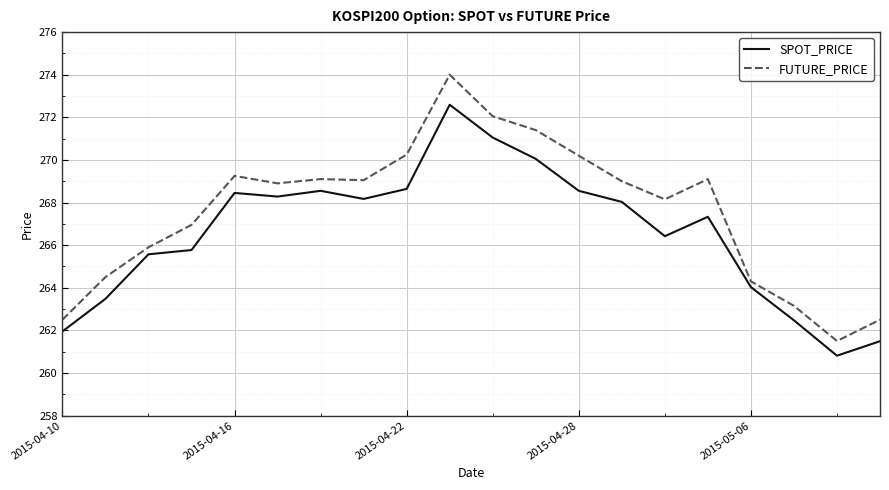

Which series has the largest total across all categories?

FUTURE_PRICE